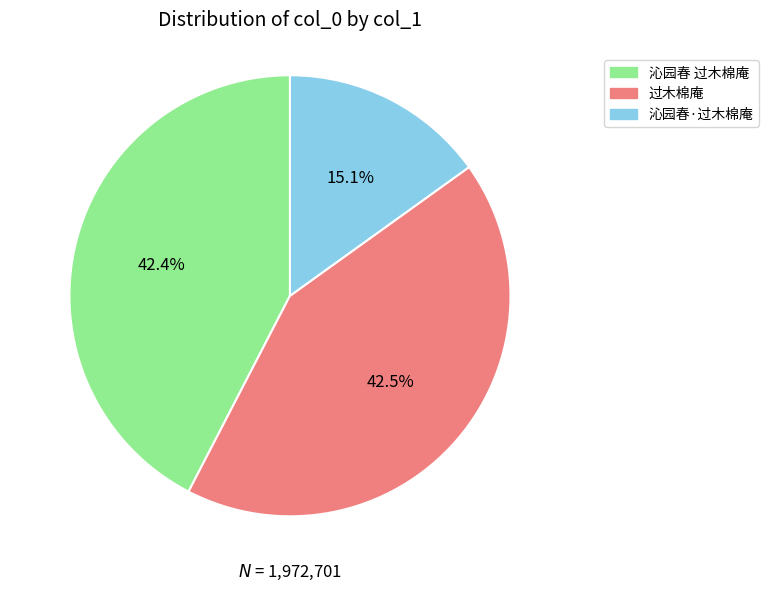

What is the smallest slice in the pie chart?

沁园春·过木棉庵